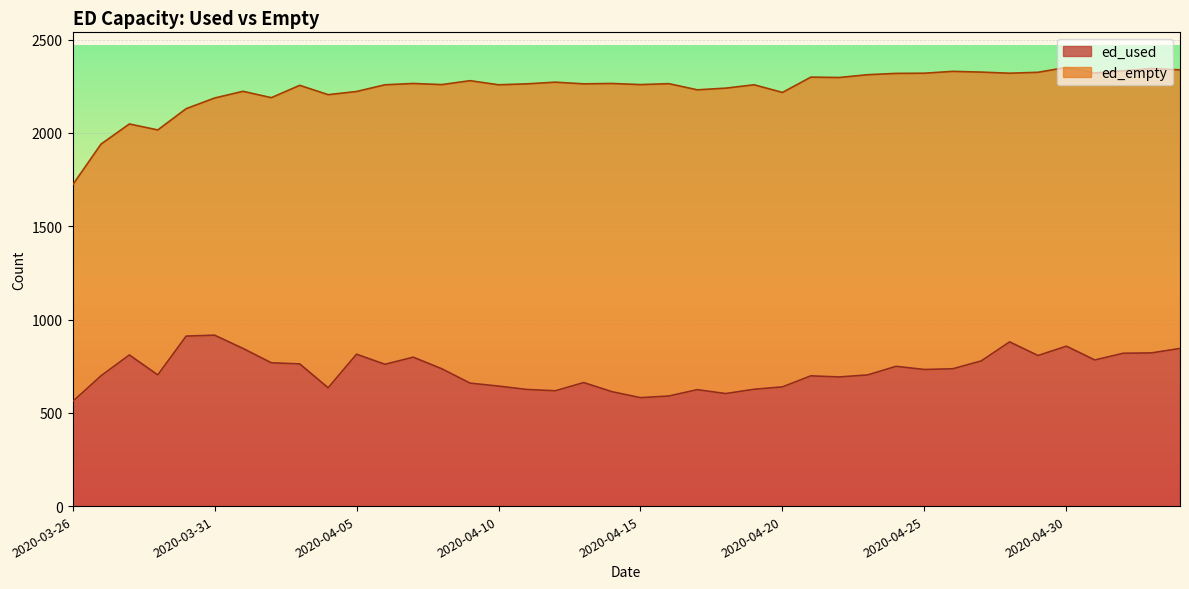

What is the difference between the second highest and minimum values?

351